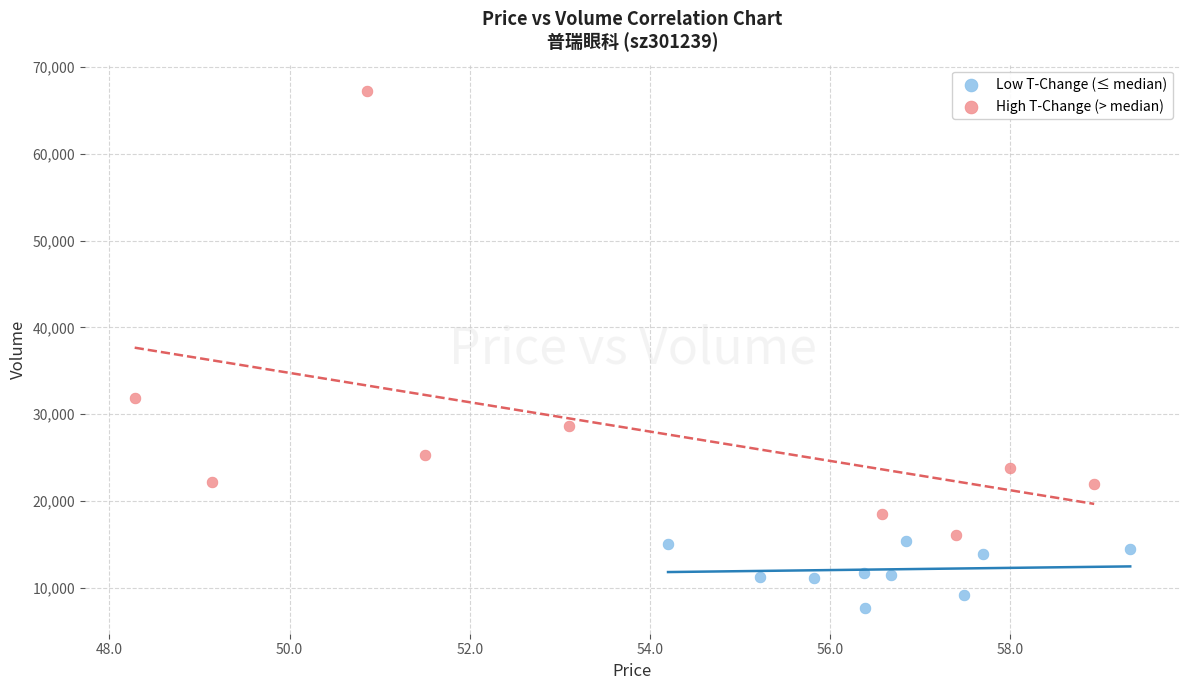

Which series has the widest spread of Y values?

High T-Change (> median)